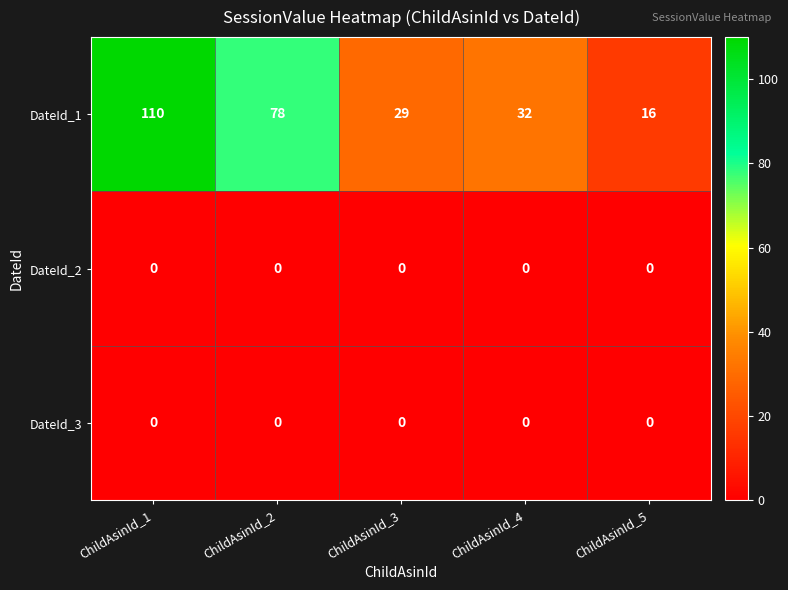

At which category is the sum across all series the highest?

ChildAsinId_1